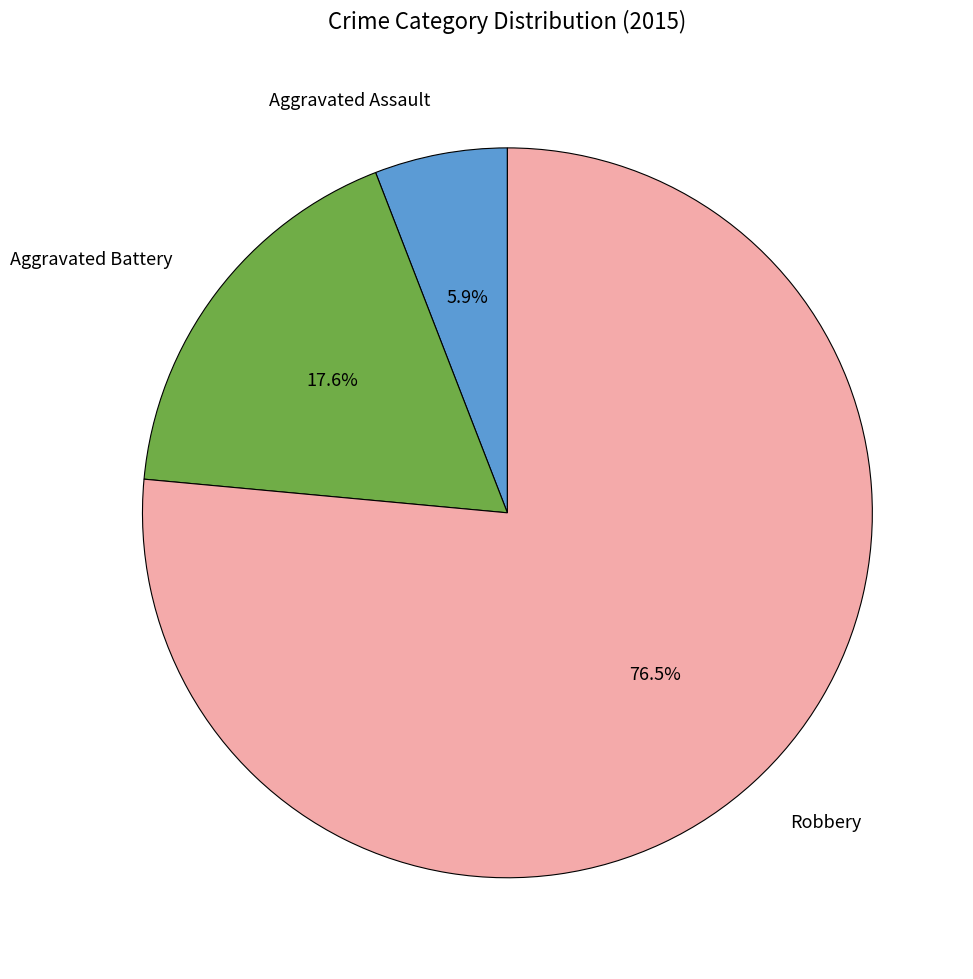

To the nearest percent, what is the difference between the largest and smallest slice percentages?

71%